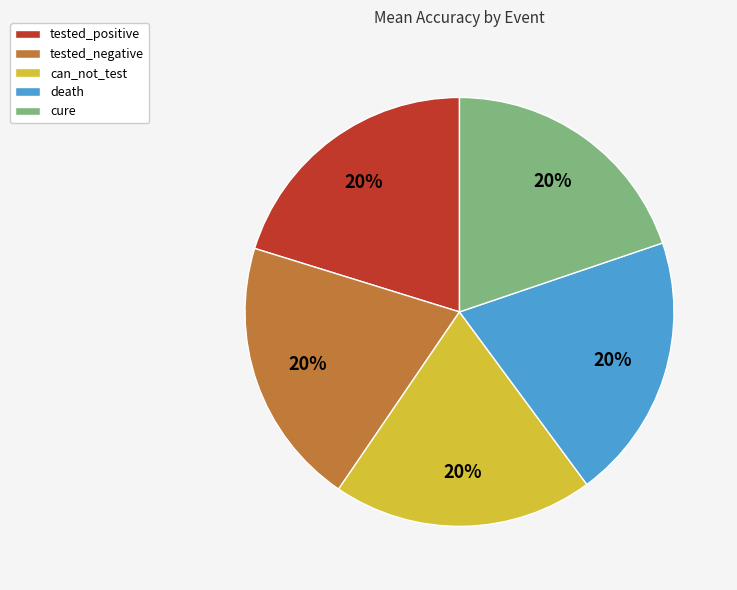

Does cure represent more than half of the total?

No